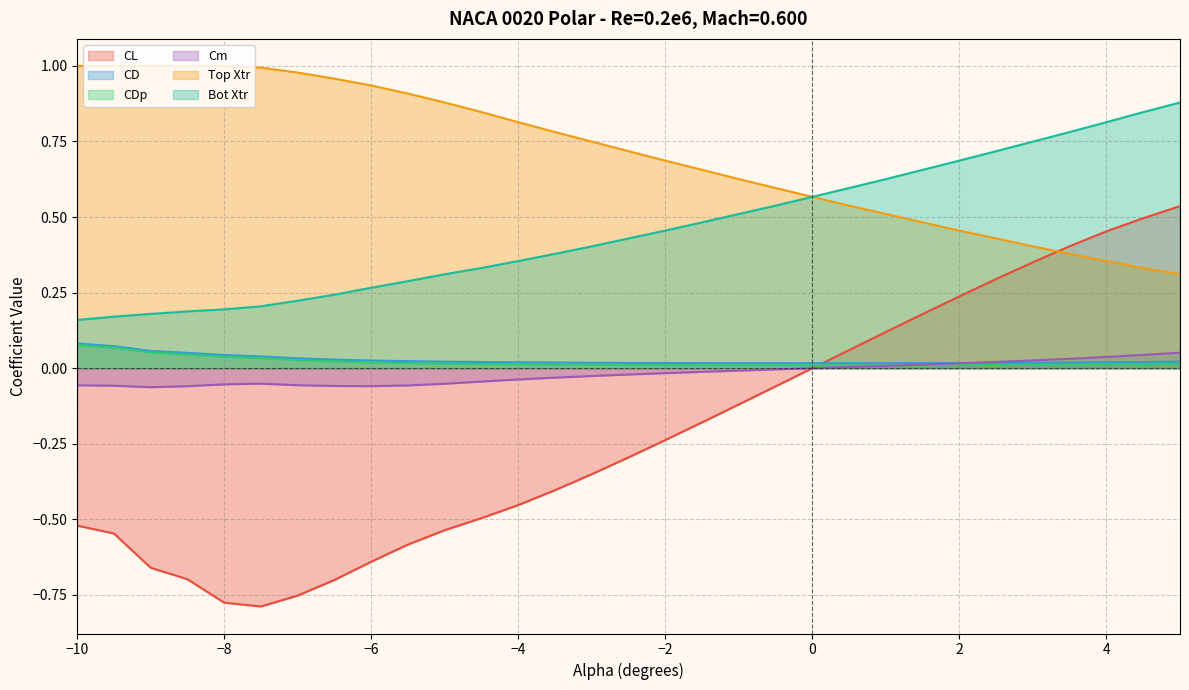

Reading left to right, extract all data points from this chart.

CL: -0.5	-0.5	-0.7	-0.7	-0.8	-0.8	-0.8	-0.7	-0.6	-0.6	-0.5	-0.5	-0.5	-0.4	-0.4	-0.3	-0.2	-0.2	-0.1	-0.1	0.0	0.1	0.1	0.2	0.2	0.3	0.4	0.4	0.5	0.5	0.5
CD: 0.1	0.1	0.1	0.1	0.0	0.0	0.0	0.0	0.0	0.0	0.0	0.0	0.0	0.0	0.0	0.0	0.0	0.0	0.0	0.0	0.0	0.0	0.0	0.0	0.0	0.0	0.0	0.0	0.0	0.0	0.0
CDp: 0.1	0.1	0.1	0.0	0.0	0.0	0.0	0.0	0.0	0.0	0.0	0.0	0.0	0.0	0.0	0.0	0.0	0.0	0.0	0.0	0.0	0.0	0.0	0.0	0.0	0.0	0.0	0.0	0.0	0.0	0.0
Cm: -0.1	-0.1	-0.1	-0.1	-0.1	-0.1	-0.1	-0.1	-0.1	-0.1	-0.1	-0.0	-0.0	-0.0	-0.0	-0.0	-0.0	-0.0	-0.0	-0.0	-0.0	0.0	0.0	0.0	0.0	0.0	0.0	0.0	0.0	0.0	0.1
Top Xtr: 1.0	1.0	1.0	1.0	1.0	1.0	1.0	1.0	0.9	0.9	0.9	0.8	0.8	0.8	0.7	0.7	0.7	0.7	0.6	0.6	0.6	0.5	0.5	0.5	0.5	0.4	0.4	0.4	0.4	0.3	0.3
Bot Xtr: 0.2	0.2	0.2	0.2	0.2	0.2	0.2	0.2	0.3	0.3	0.3	0.3	0.4	0.4	0.4	0.4	0.5	0.5	0.5	0.5	0.6	0.6	0.6	0.7	0.7	0.7	0.7	0.8	0.8	0.8	0.9